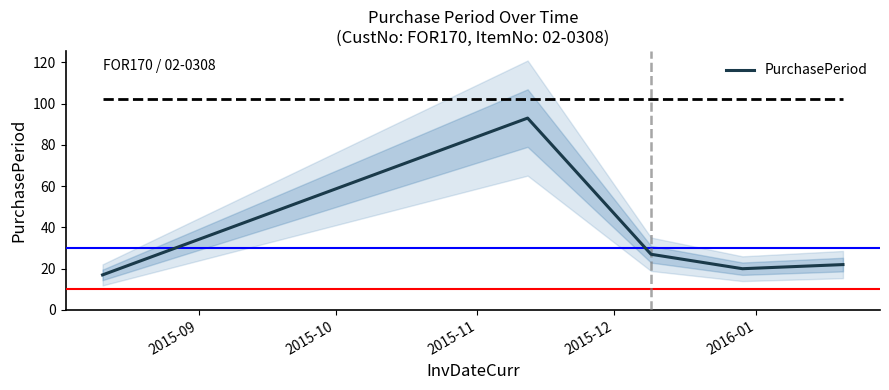

What is the maximum value for PurchasePeriod?

93